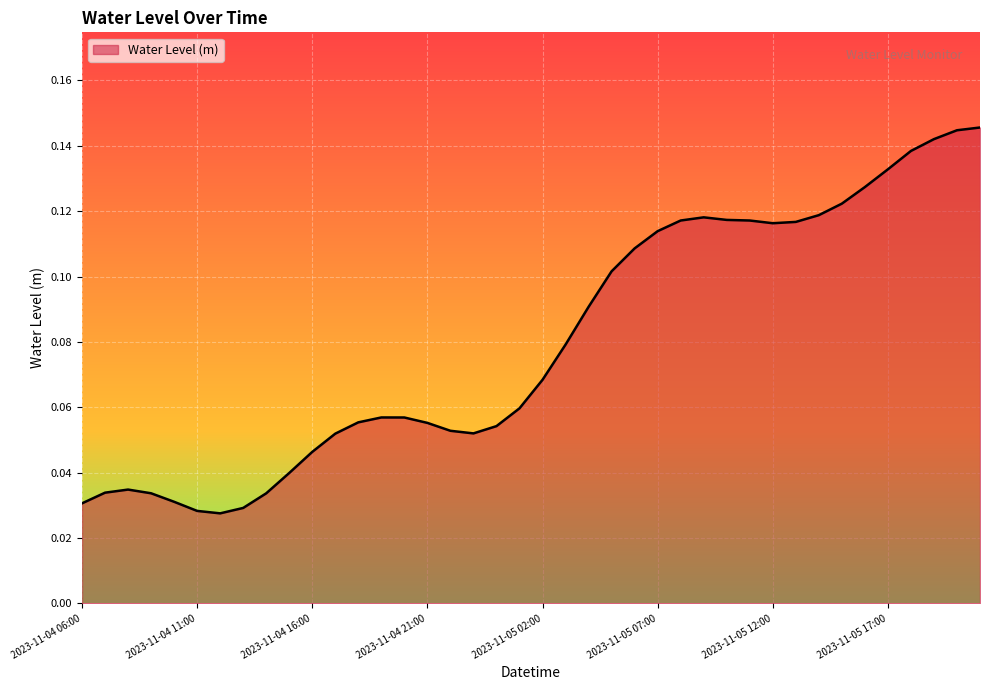

True or false: there are more than 1 points higher than both neighbors.

True